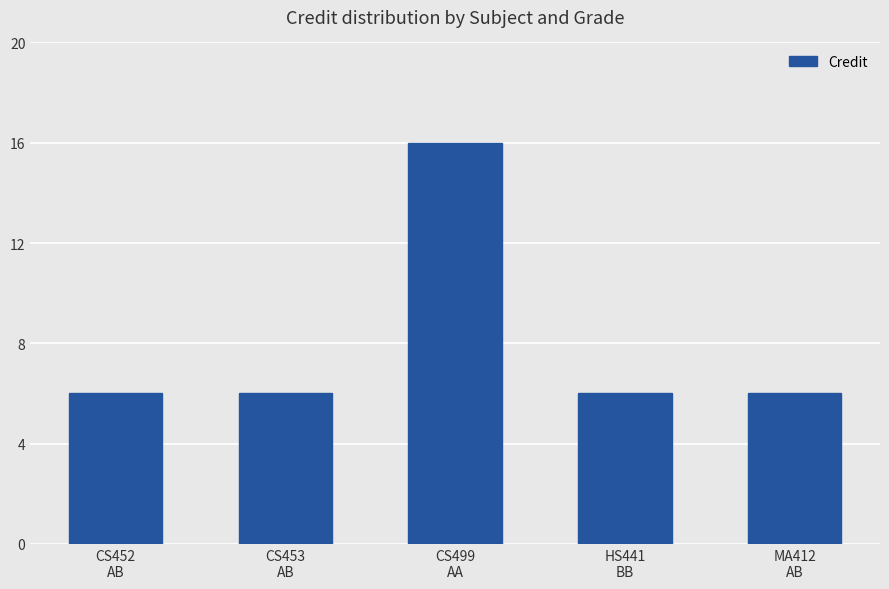

Which label corresponds to the largest value in the chart?

CS499
AA